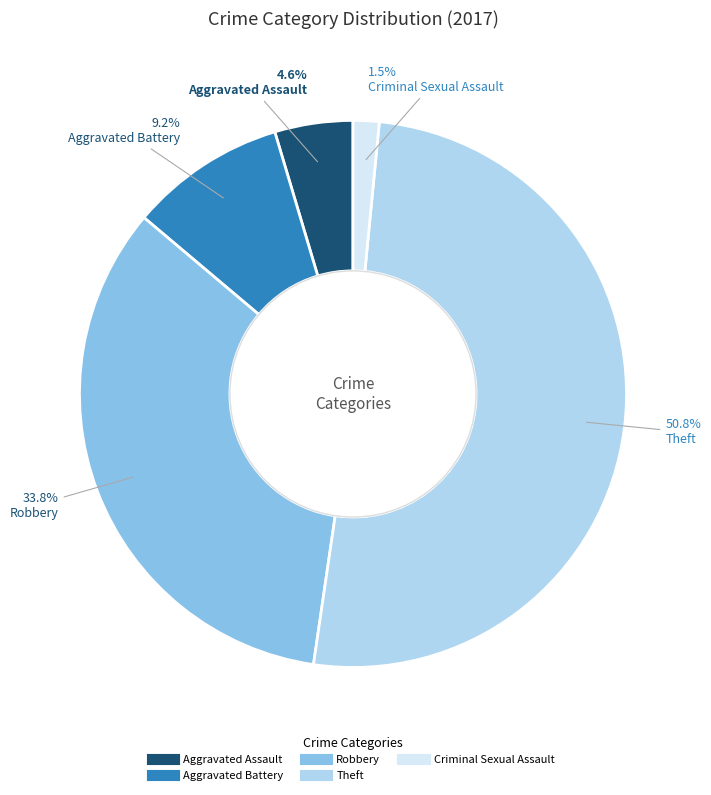

To the nearest percent, what is the combined percentage of Criminal Sexual Assault and Aggravated Battery?

11%